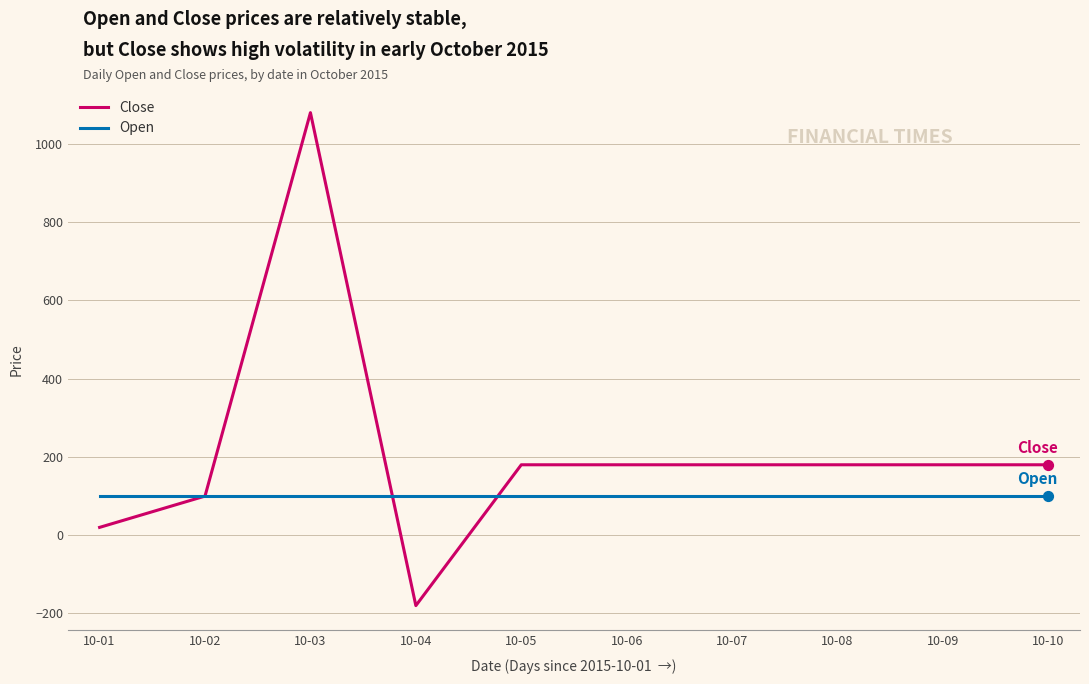

At how many categories does at least one series exceed 679?

1